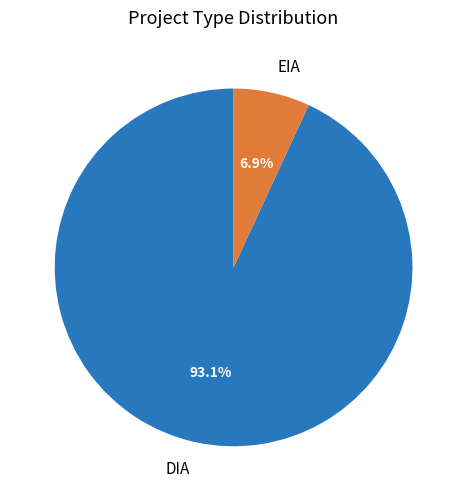

Which slice is the smallest?

EIA